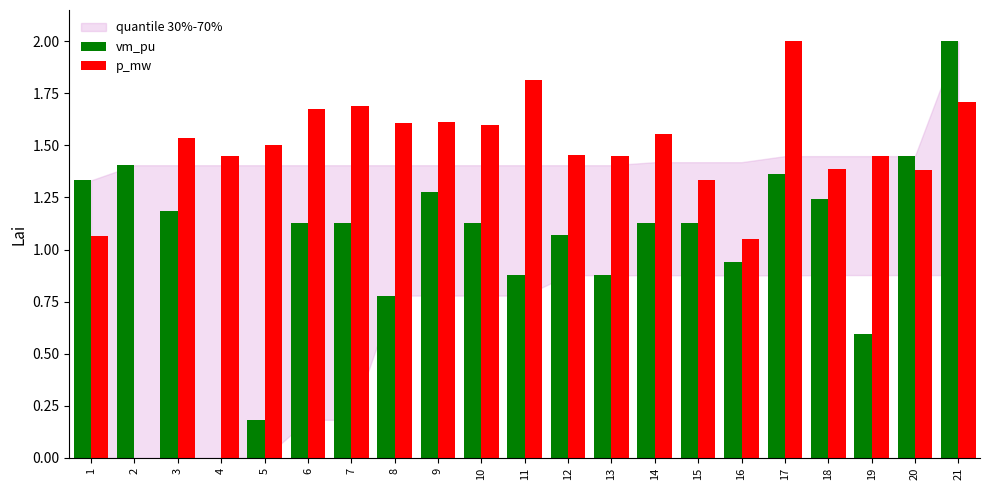

What is the sum of all vm_pu values?

22.2